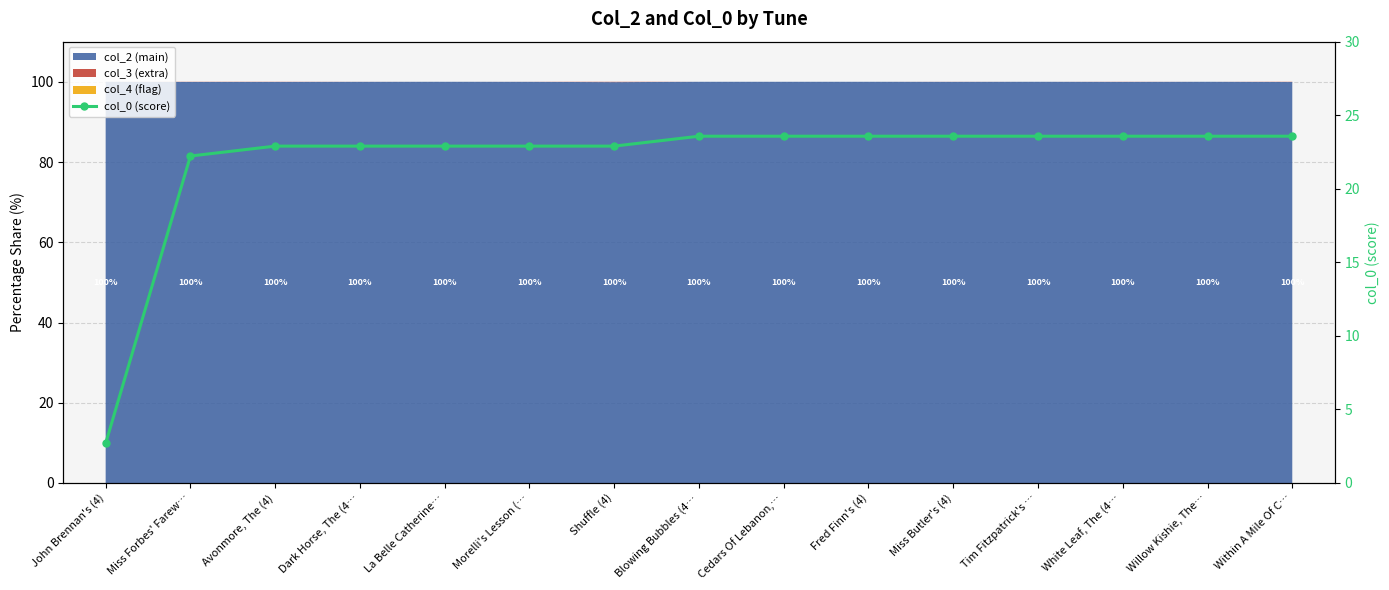

What is the greatest value displayed?

23.6